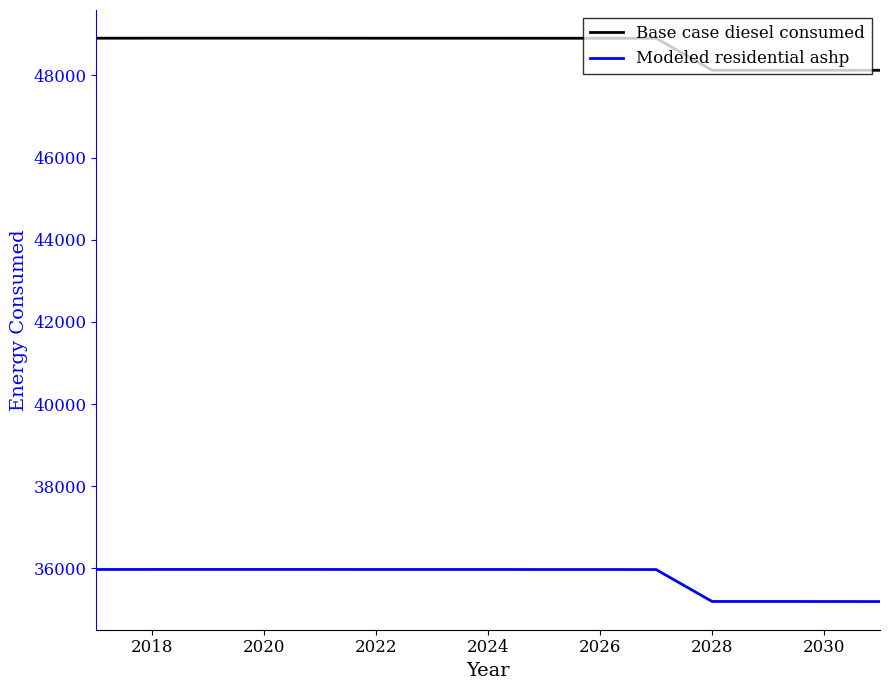

What is the lowest value of the Modeled residential ashp series?

35190.5